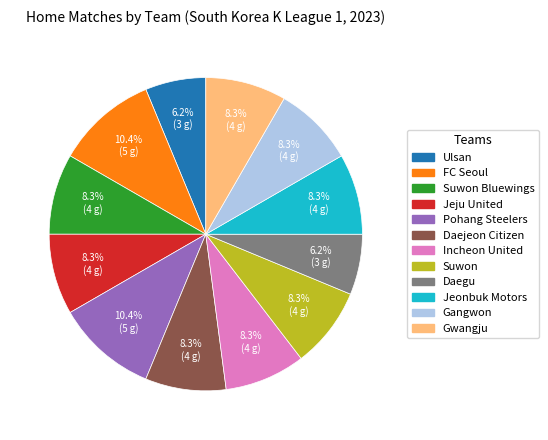

How many segments does this pie chart have?

12